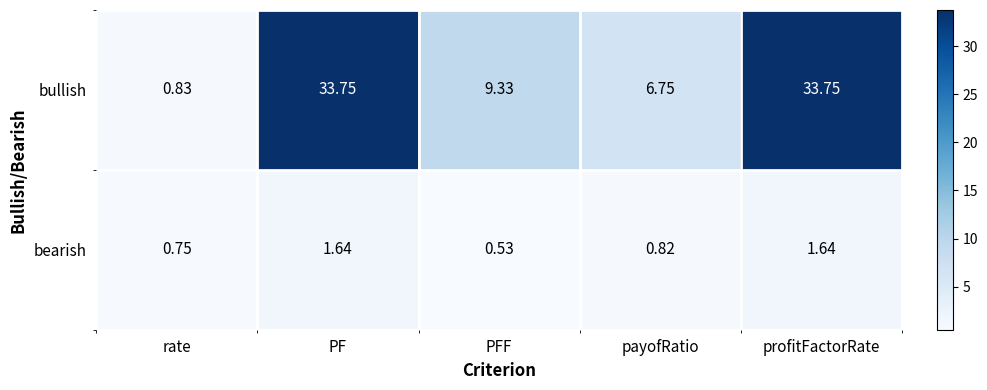

At which category does the chart reach its minimum across all series?

PFF